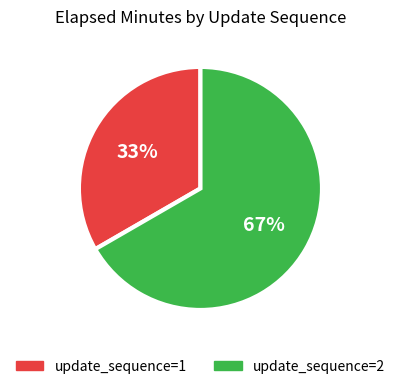

To the nearest percent, what is the average slice percentage?

50%